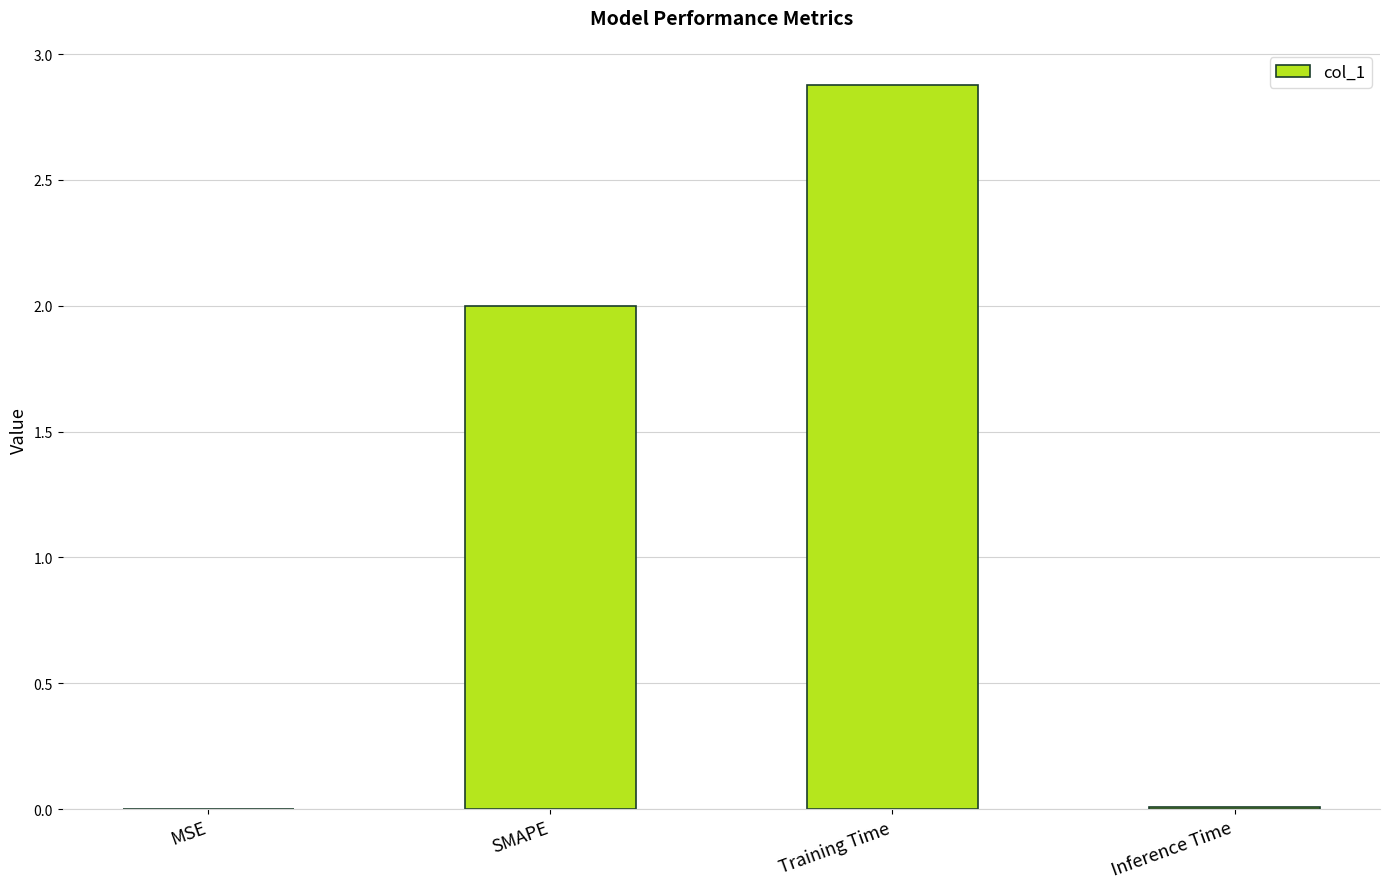

Between SMAPE and Training Time, which is larger?

Training Time